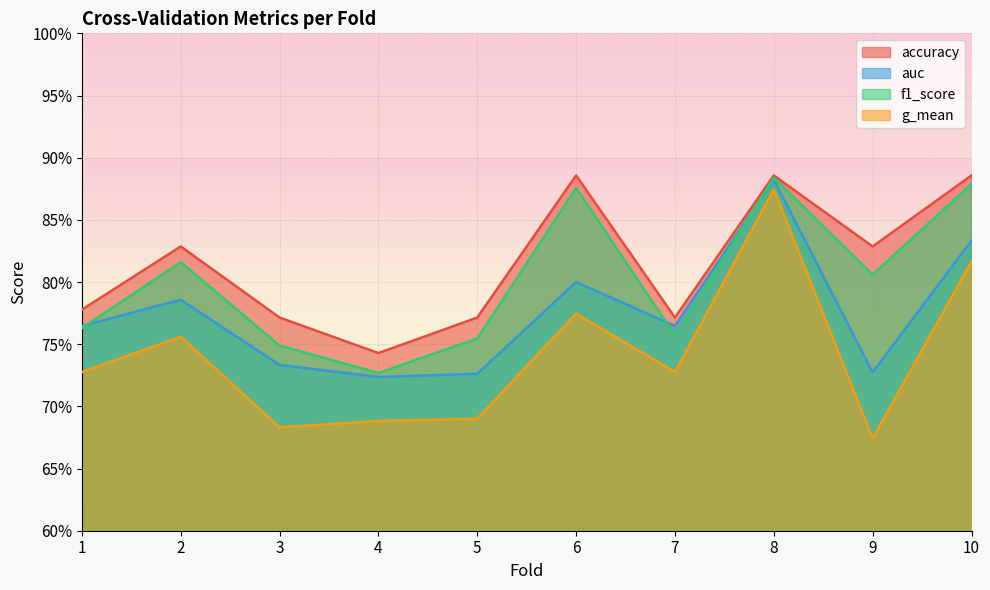

Which series has the widest spread of values?

g_mean